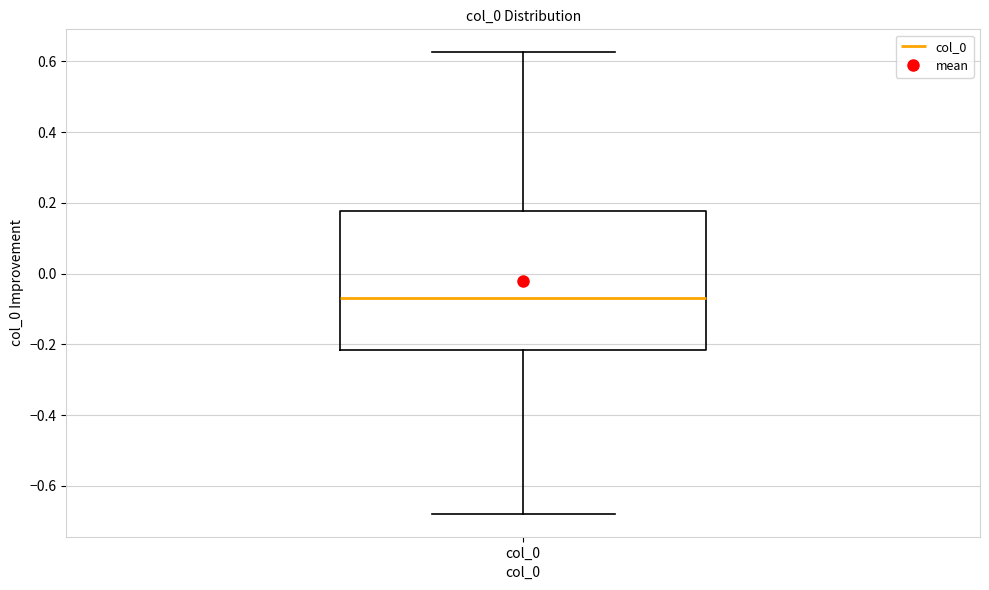

Transcribe this box plot: give where the median line is, the range the box spans, and where the two whiskers end, as read against the y-axis. The values are not printed on the chart, so give them approximately, as read against the axis.

median -0.06, box -0.22 to 0.18, whiskers -0.68 to 0.62